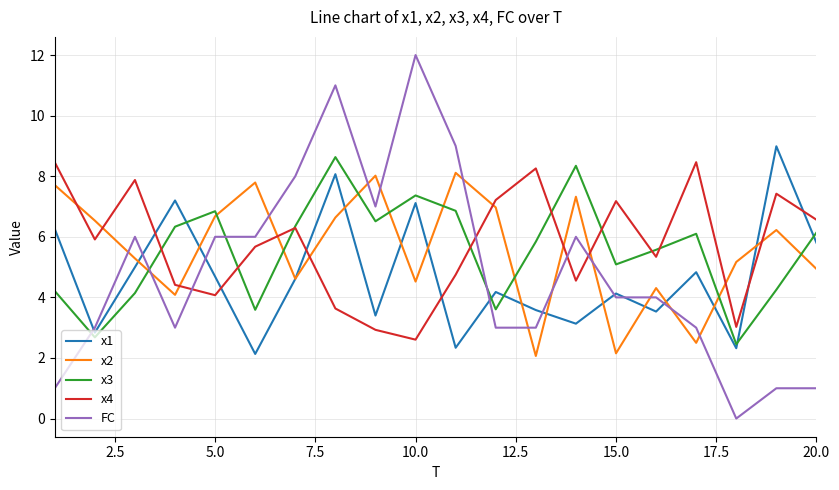

Which series has the largest total across all categories?

x4